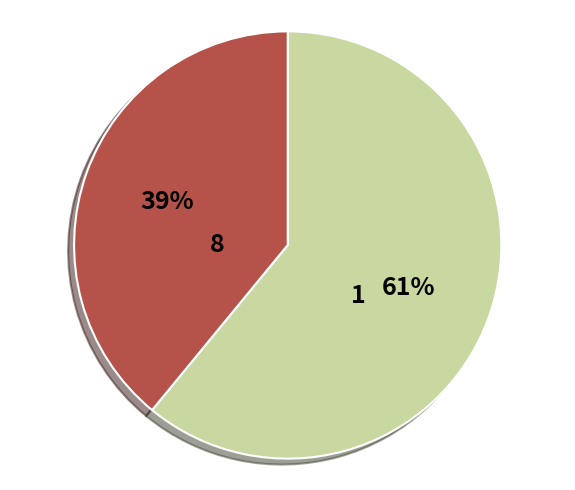

Is there a majority slice in this chart?

Yes